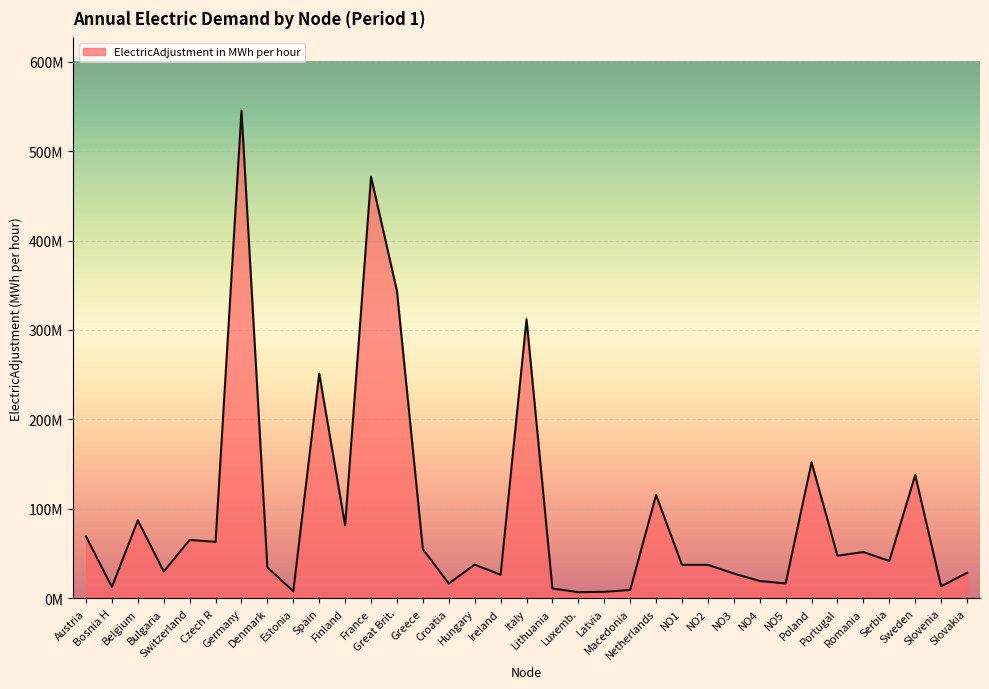

What is the average value?

93539332.9